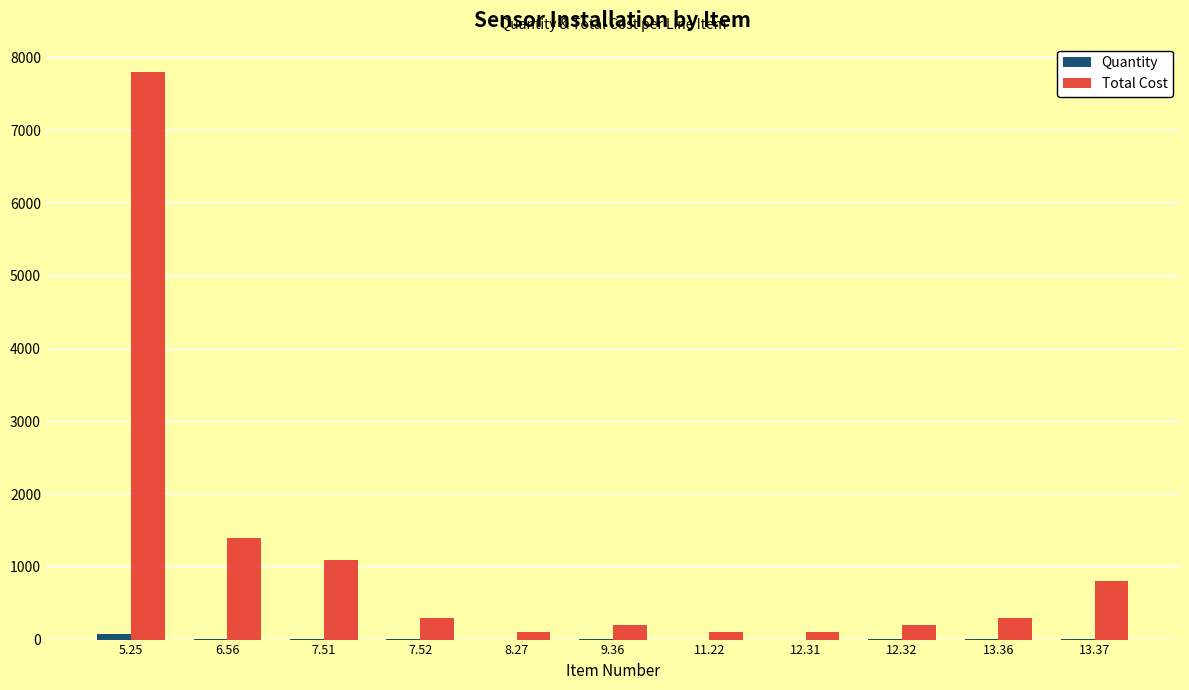

The value of Total Cost at 13.37 is 280. True or false?

False